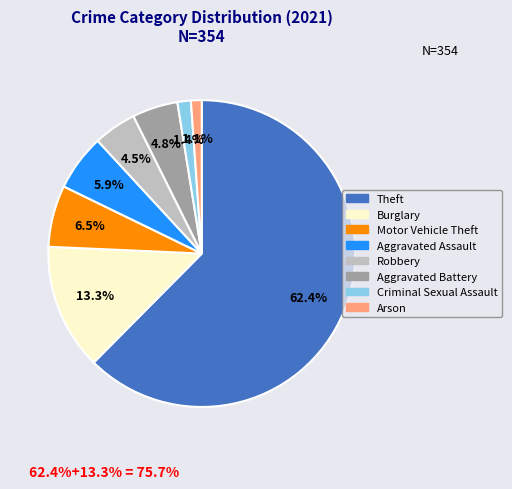

Is there any slice that represents more than half of the pie?

Yes